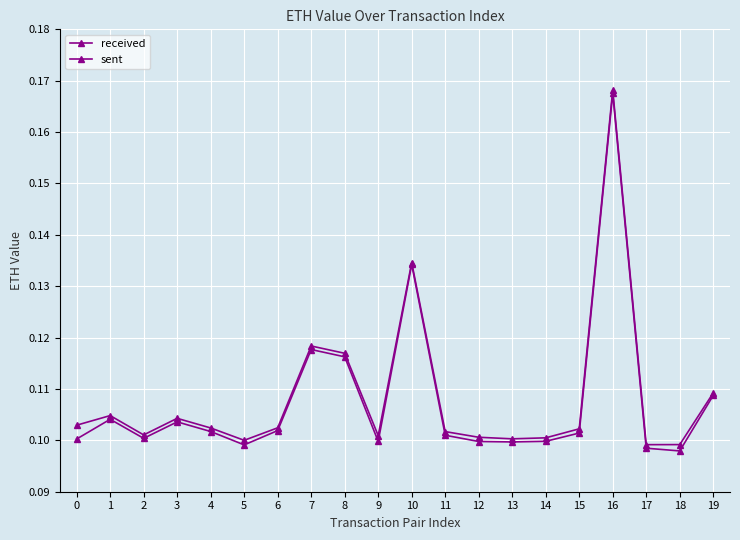

How many lines are shown in the chart?

2